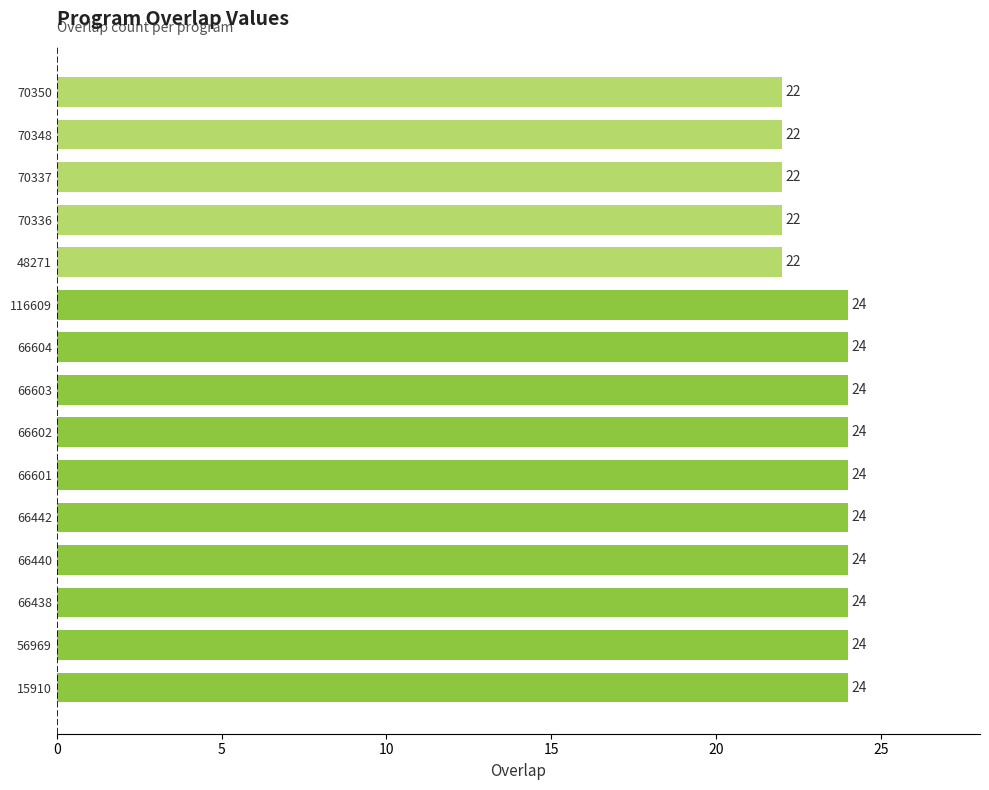

What is the ratio of the value at 66438 to the value at 66602?

1.0